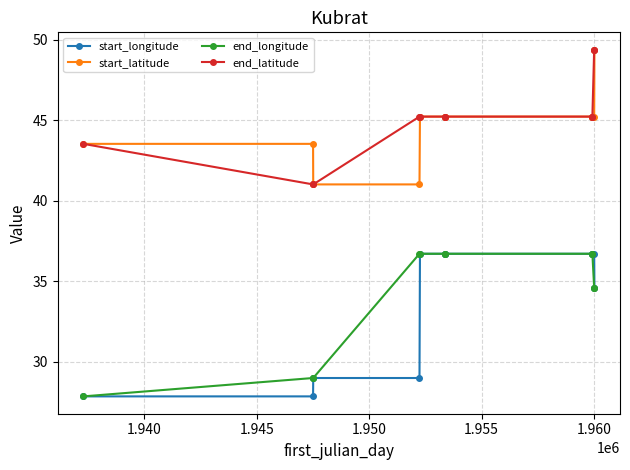

What is the lowest value of the start_longitude series?

27.8